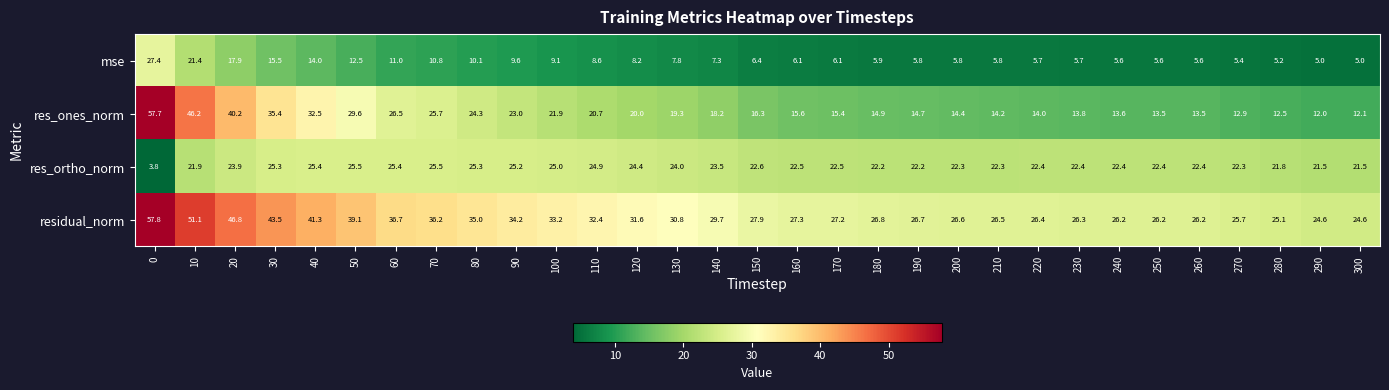

Which series has the largest range (max minus min)?

res_ones_norm